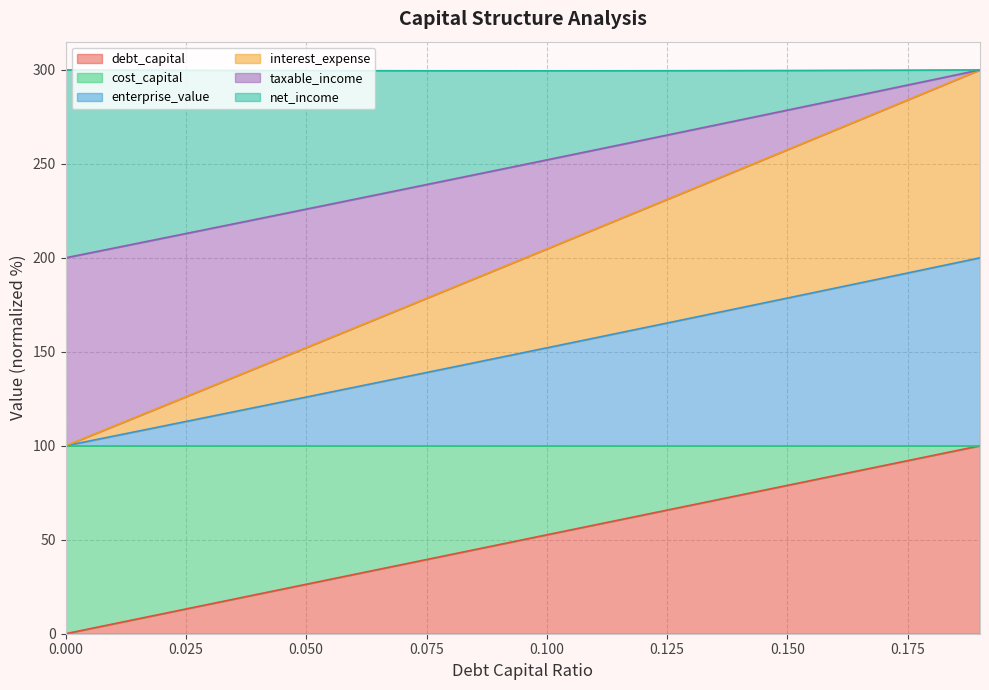

Rank the categories by interest_expense value from lowest to highest.

0.0, 0.01, 0.02, 0.03, 0.04, 0.05, 0.06, 0.07, 0.08, 0.09, 0.1, 0.11, 0.12, 0.13, 0.14, 0.15, 0.16, 0.17, 0.18, 0.19